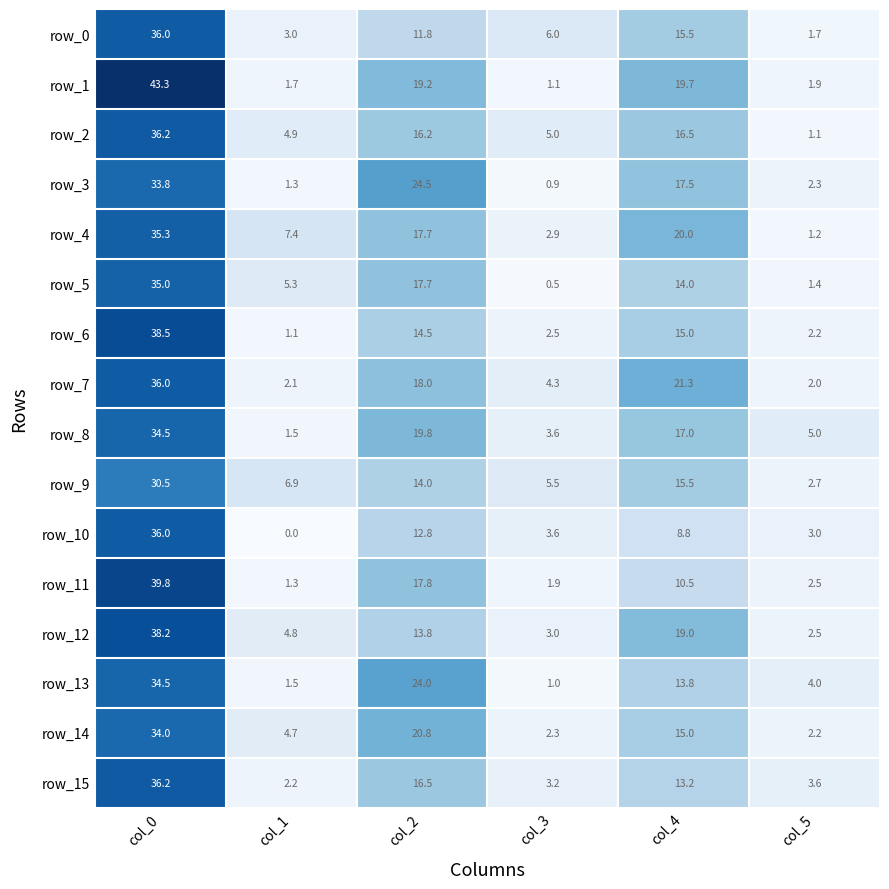

Which series has the largest total across all categories?

row_1